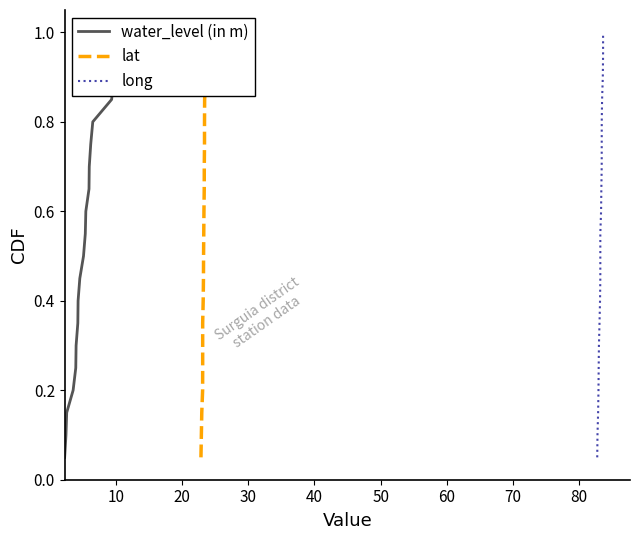

Is the value of long at 16 greater than the value of water_level (in m) at 17?

No